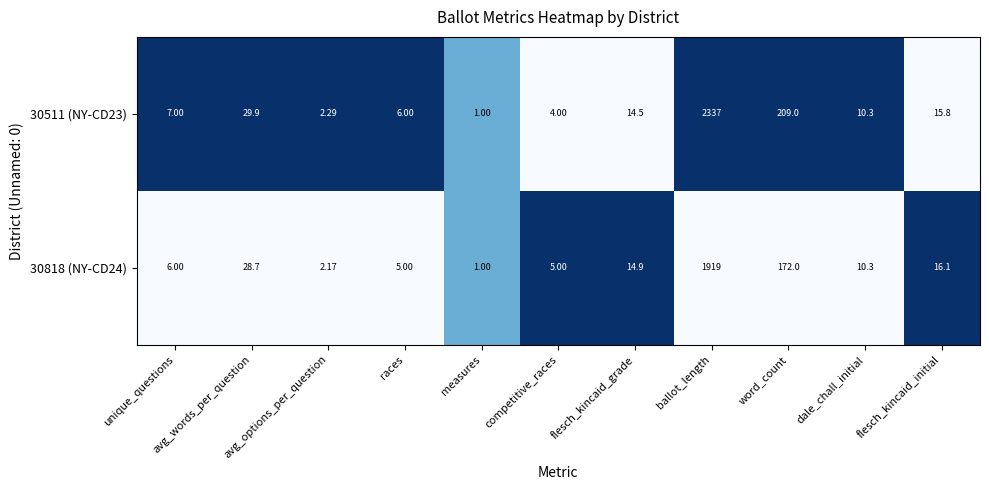

Rank the series by their average value, from lowest to highest.

30818 (NY-CD24), 30511 (NY-CD23)